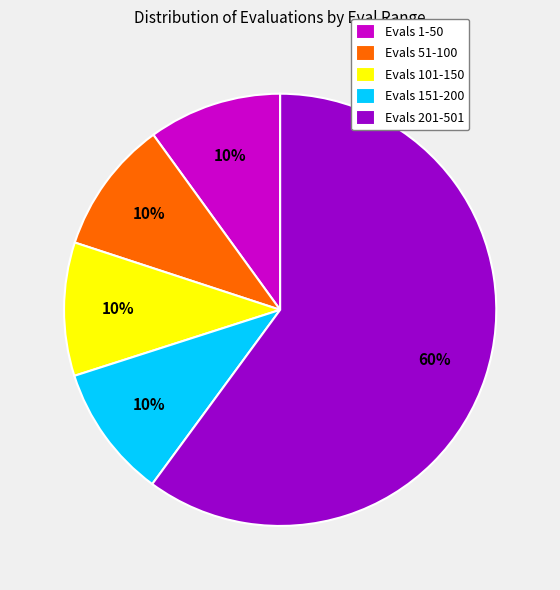

Is there any slice that represents more than half of the pie?

Yes